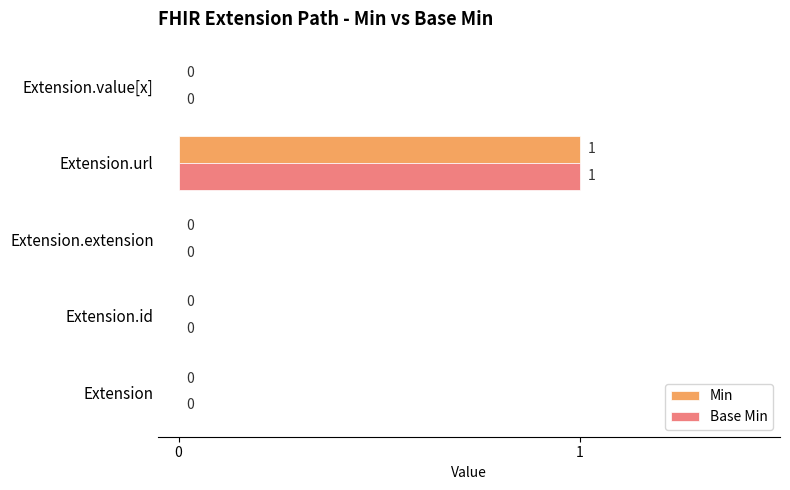

How many Min values are between 0 and 1?

5